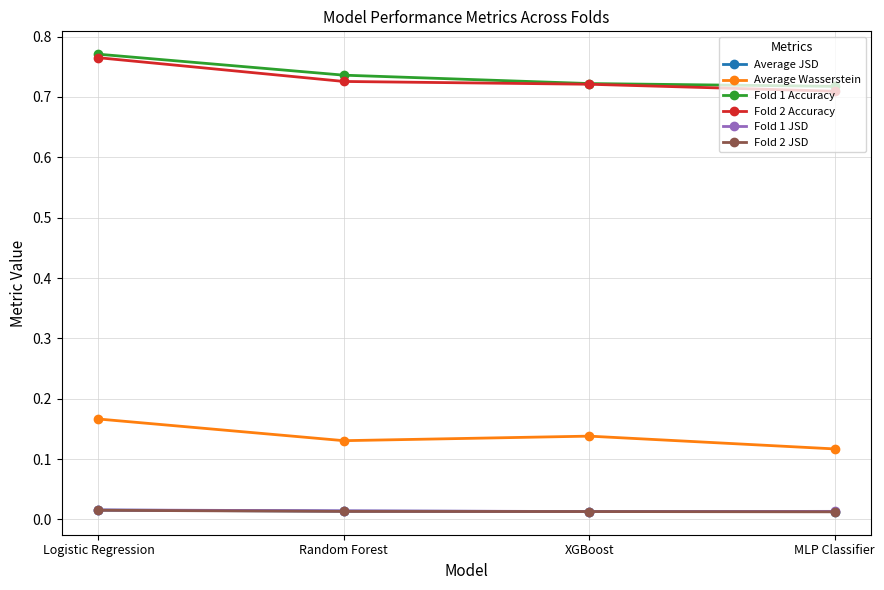

True or false: Fold 1 JSD and Fold 1 Accuracy cross at least once.

False